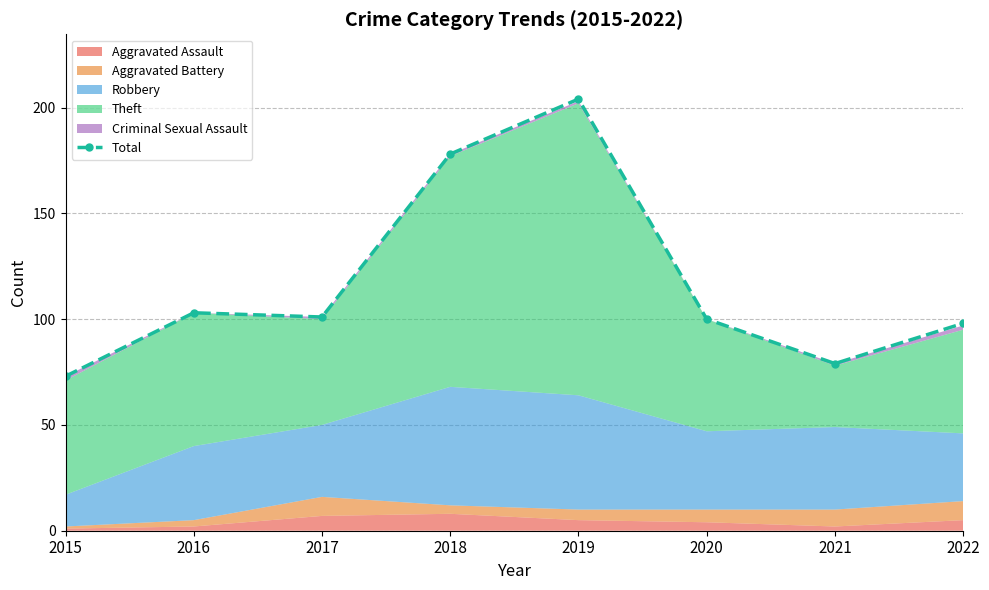

What is the value of the 8th point from the left?

98